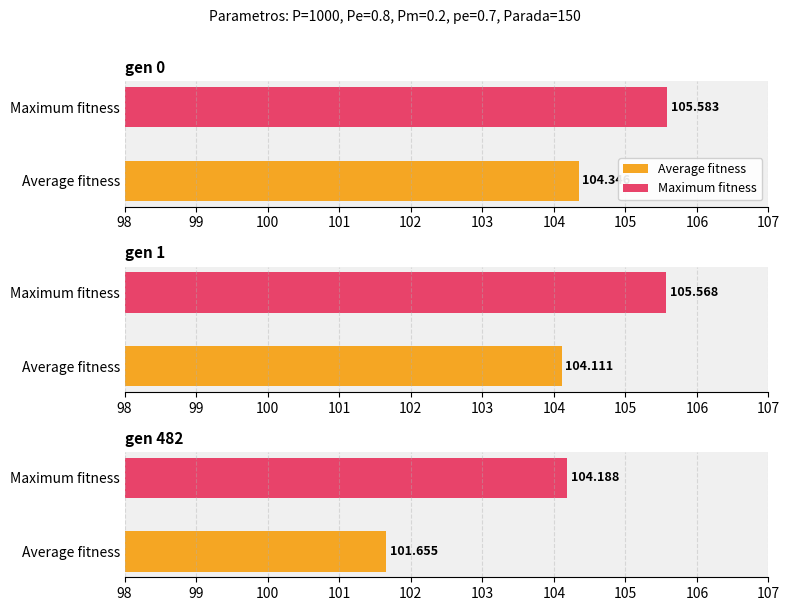

How many data points in max are less than 105?

1